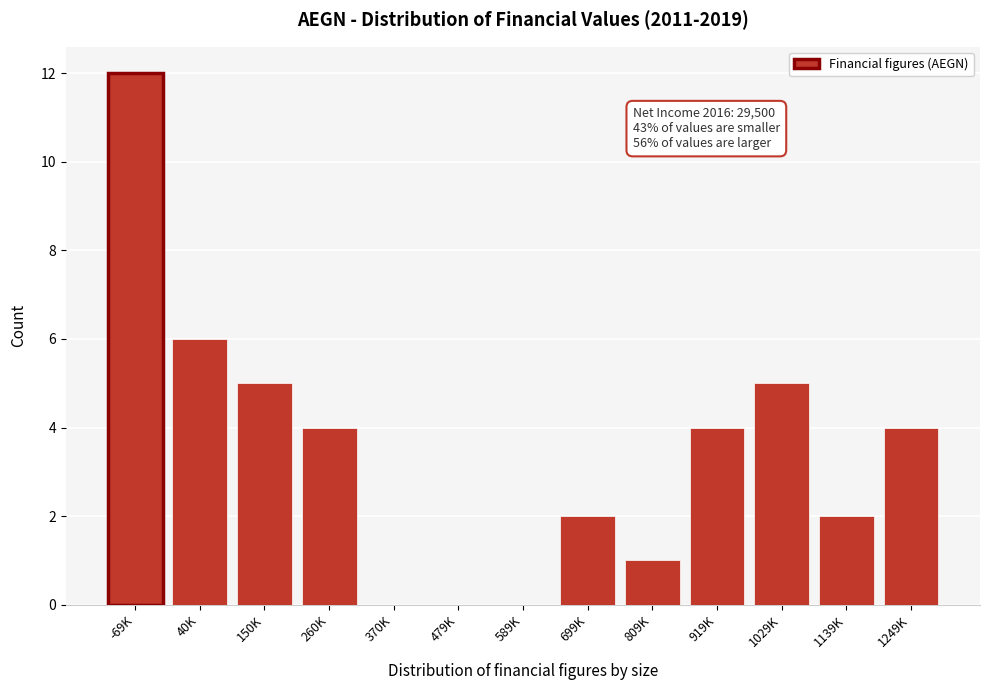

Reading right to left, what are all the values shown in this chart?

1249K=4	1139K=2	1029K=5	919K=4	809K=1	699K=2	589K=0	479K=0	370K=0	260K=4	150K=5	40K=6	-69K=12